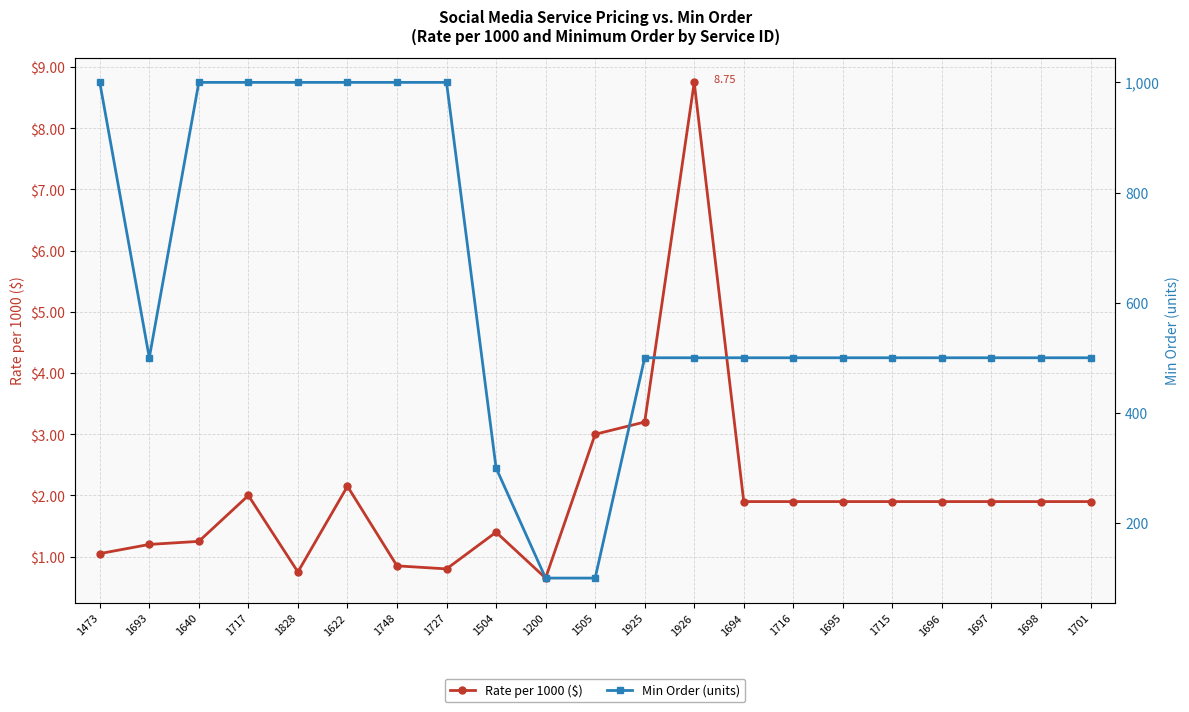

What is the lowest value of the Rate per 1000 ($) series?

0.7